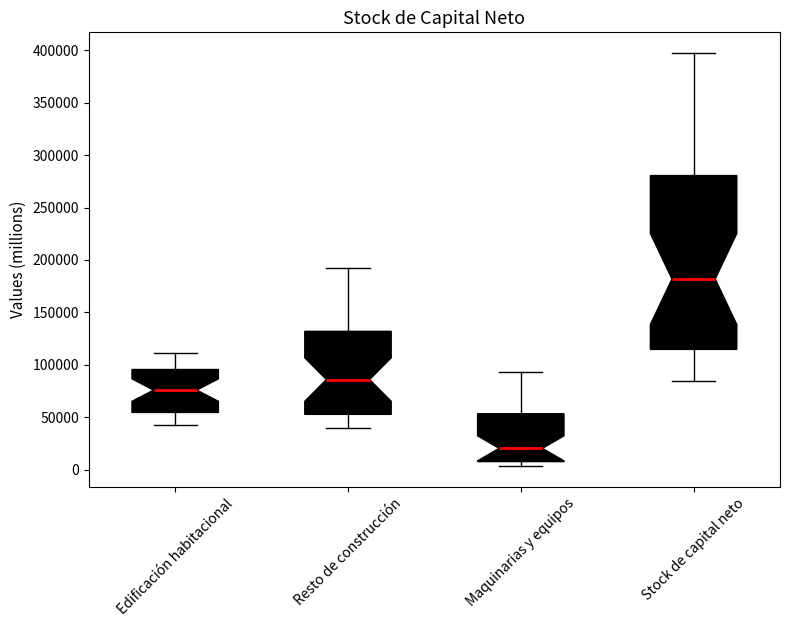

Which box's median line is the highest?

Stock de capital neto